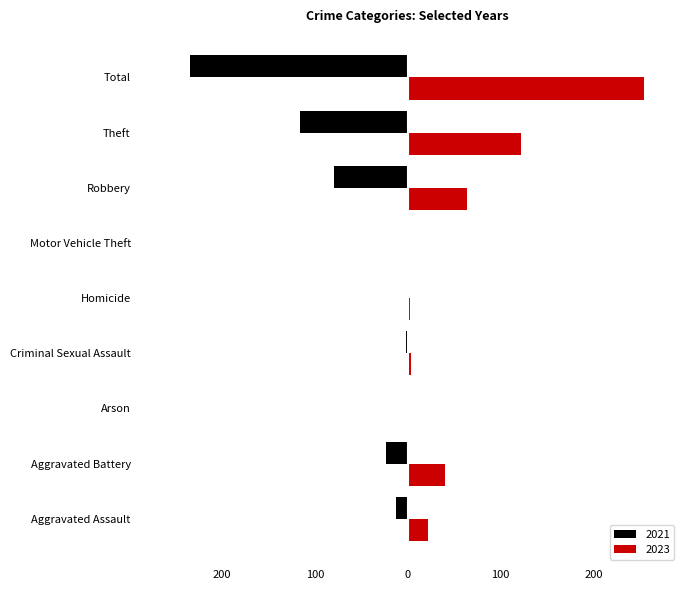

Reading left to right, list all the values displayed in this chart.

2023: Aggravated Assault=22	Aggravated Battery=40	Arson=0	Criminal Sexual Assault=3	Homicide=2	Motor Vehicle Theft=0	Robbery=64	Theft=122	Total=255
2021: Aggravated Assault=-13	Aggravated Battery=-23	Arson=0	Criminal Sexual Assault=-2	Homicide=-1	Motor Vehicle Theft=0	Robbery=-80	Theft=-116	Total=-235